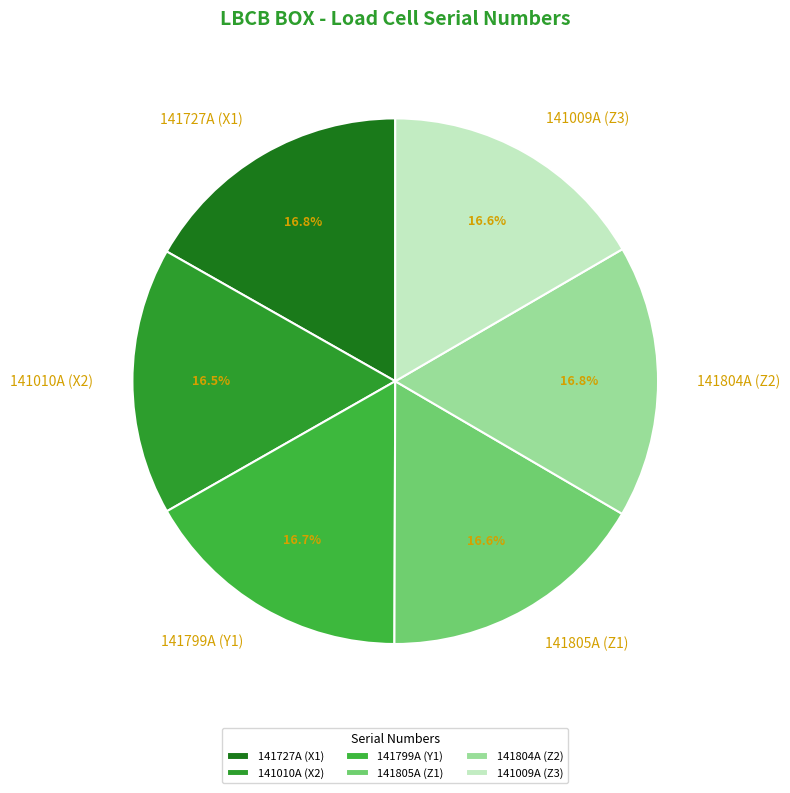

Approximately how many times larger is the value at 141727A (X1) compared to 141799A (Y1)?

1.0